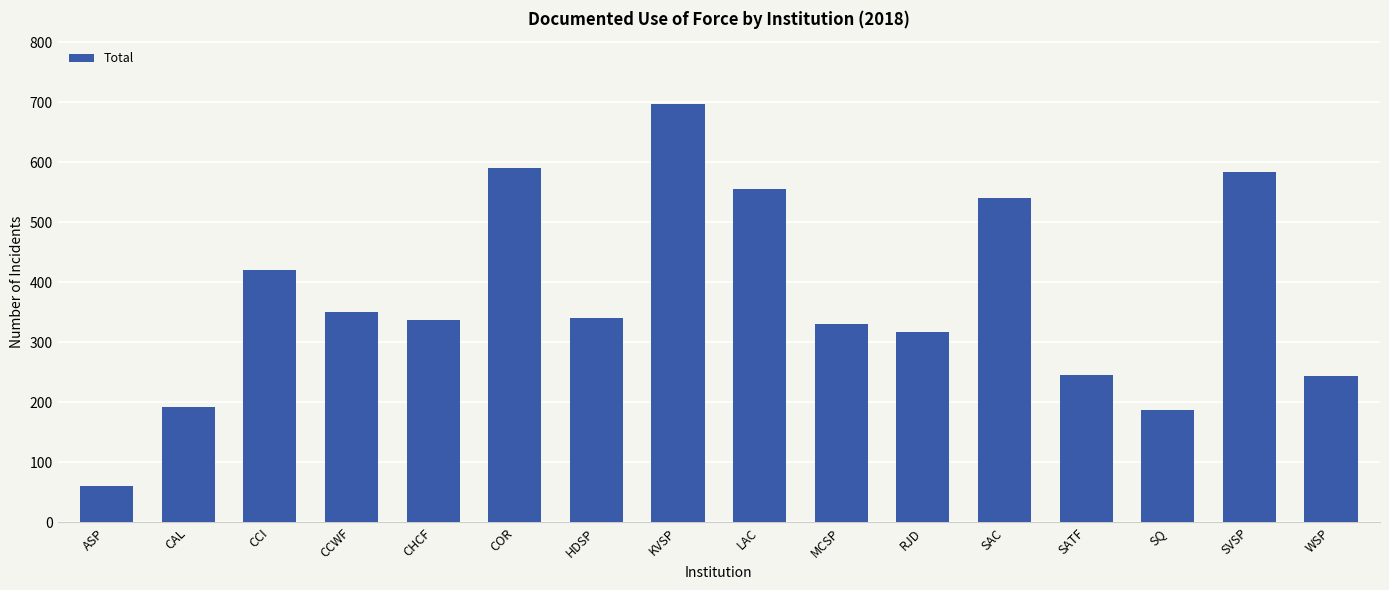

Is it true that the value at SATF is 158?

False